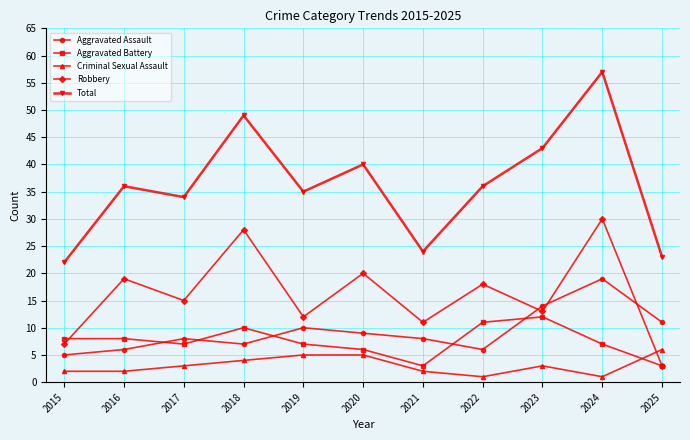

Which label corresponds to the largest value in the chart?

2024